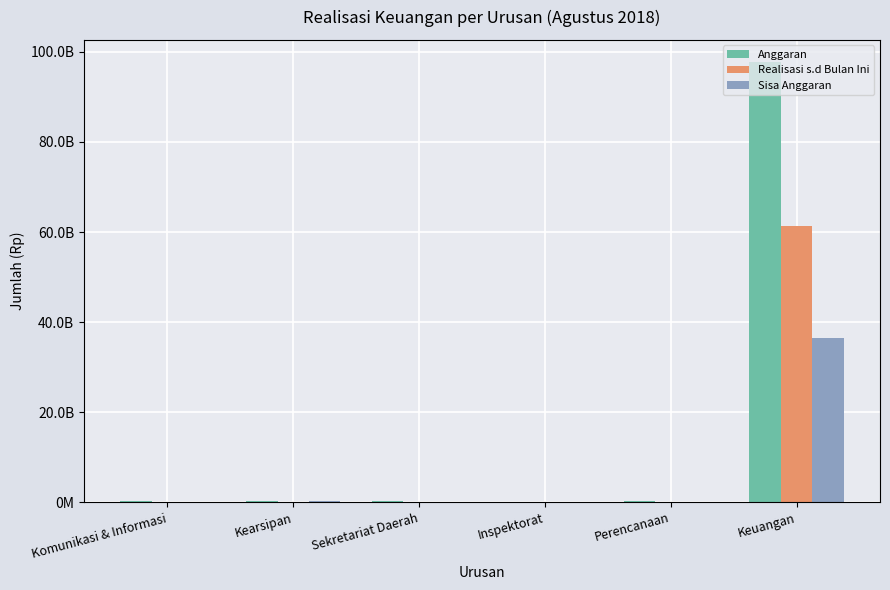

Rank the categories by Realisasi s.d Bulan Ini value from lowest to highest.

Inspektorat, Perencanaan, Komunikasi & Informasi, Sekretariat Daerah, Kearsipan, Keuangan